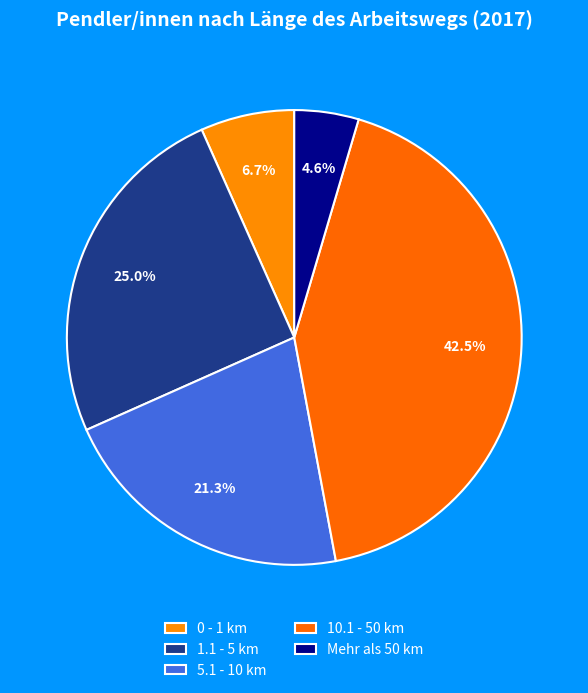

True or false: 0 - 1 km accounts for 7% of the total.

True